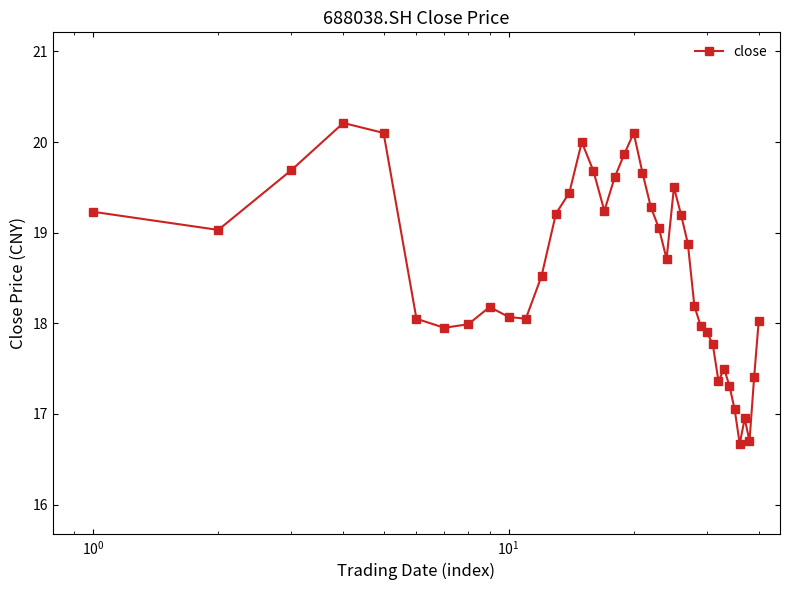

What is the greatest value displayed?

20.2